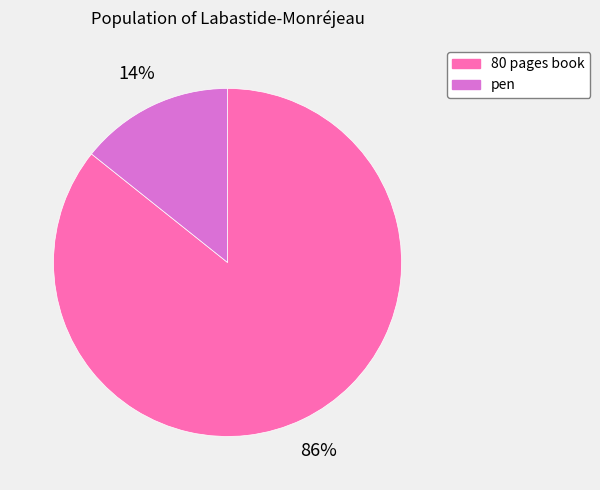

Is 80 pages book the majority of the pie?

Yes